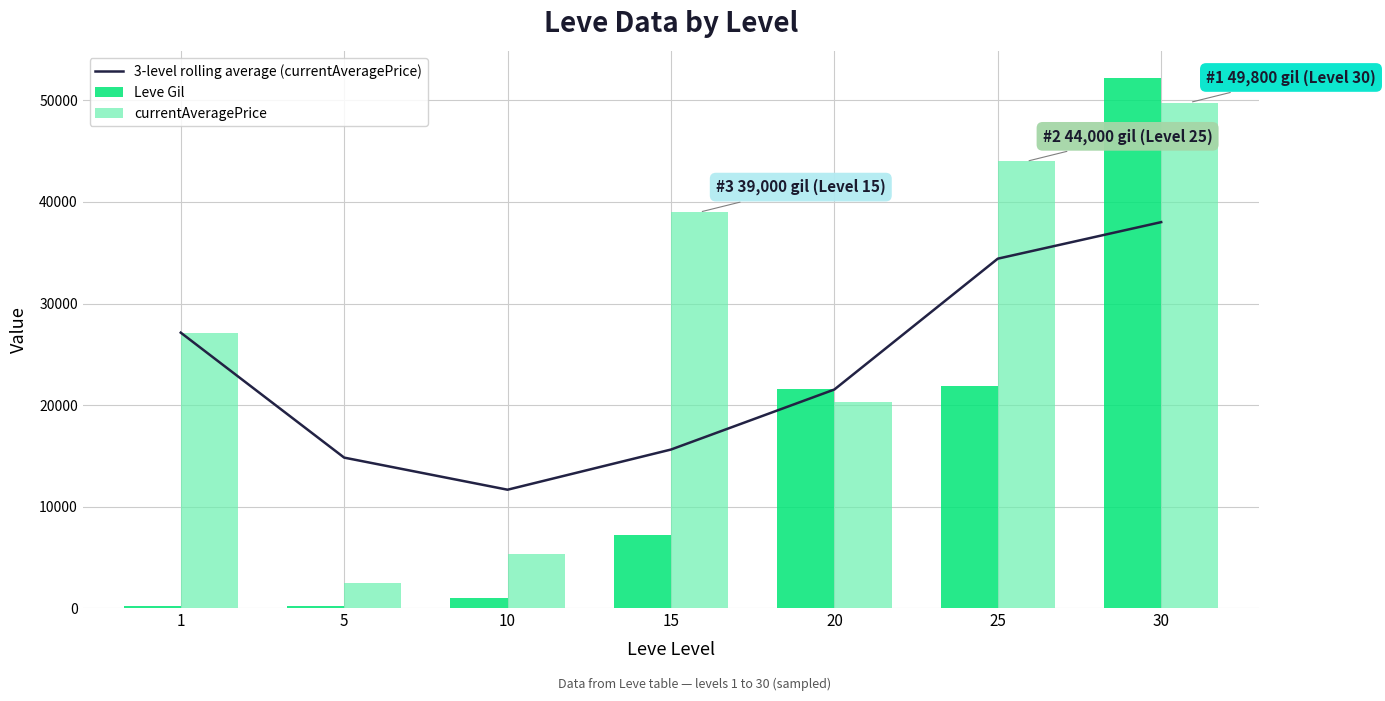

True or false: Leve Gil has a value of 21830.0 at 25.

True